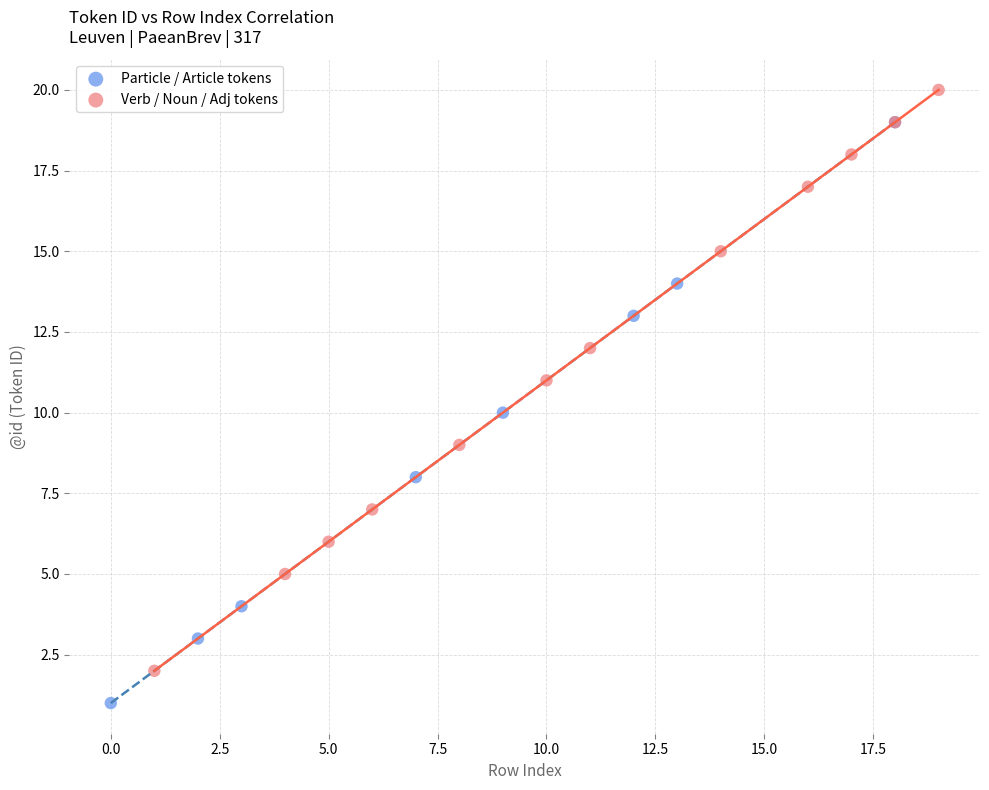

Which series contains the highest Y value?

Verb / Noun / Adj tokens